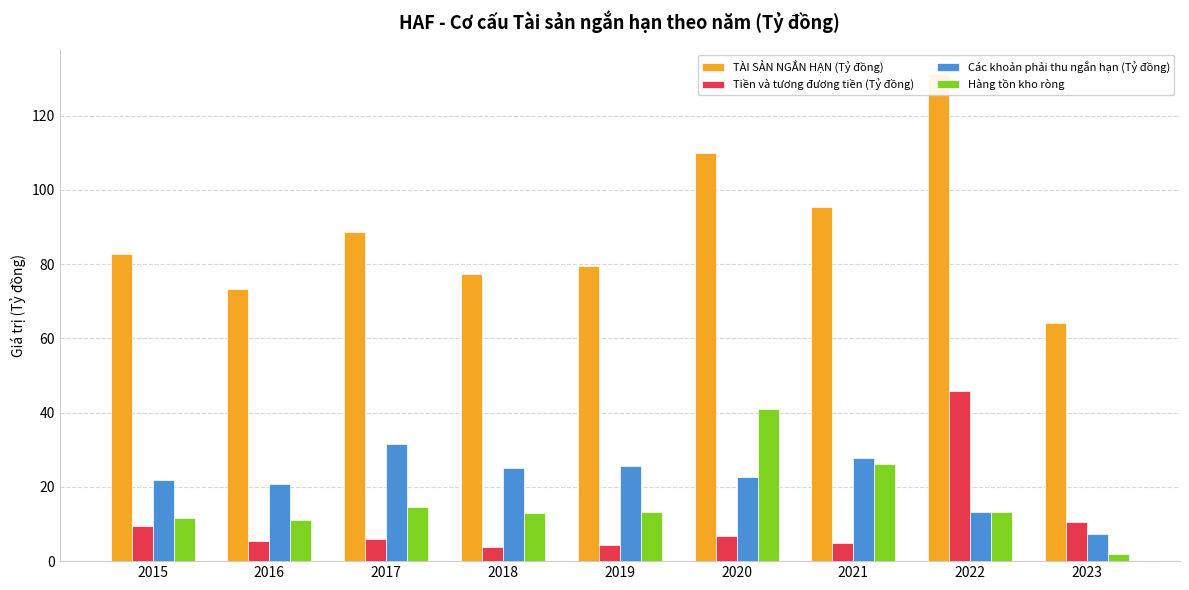

At which label does TÀI SẢN NGẮN HẠN (Tỷ đồng) reach its minimum?

2023